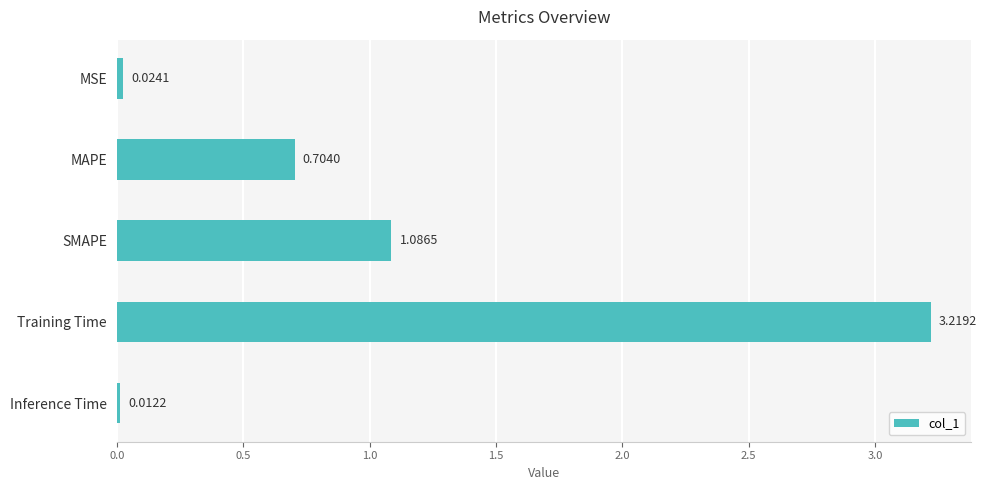

At which label is the value closest to 1?

SMAPE